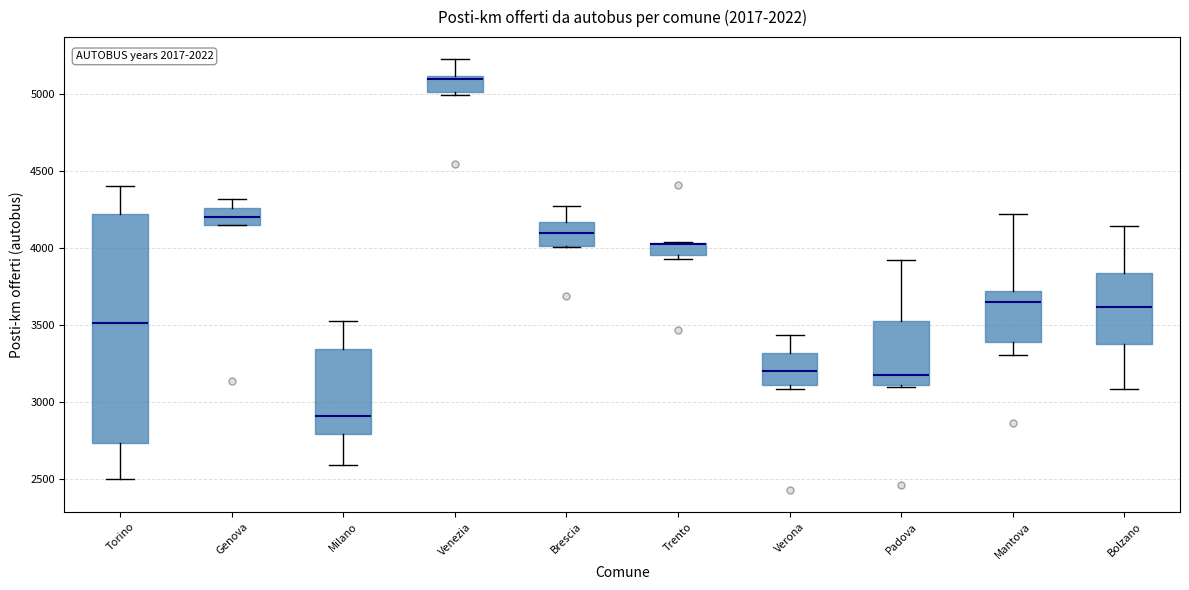

Where does the median line of the box for Padova sit on the y-axis? The values are not printed on the chart, so give them approximately, as read against the axis.

3200